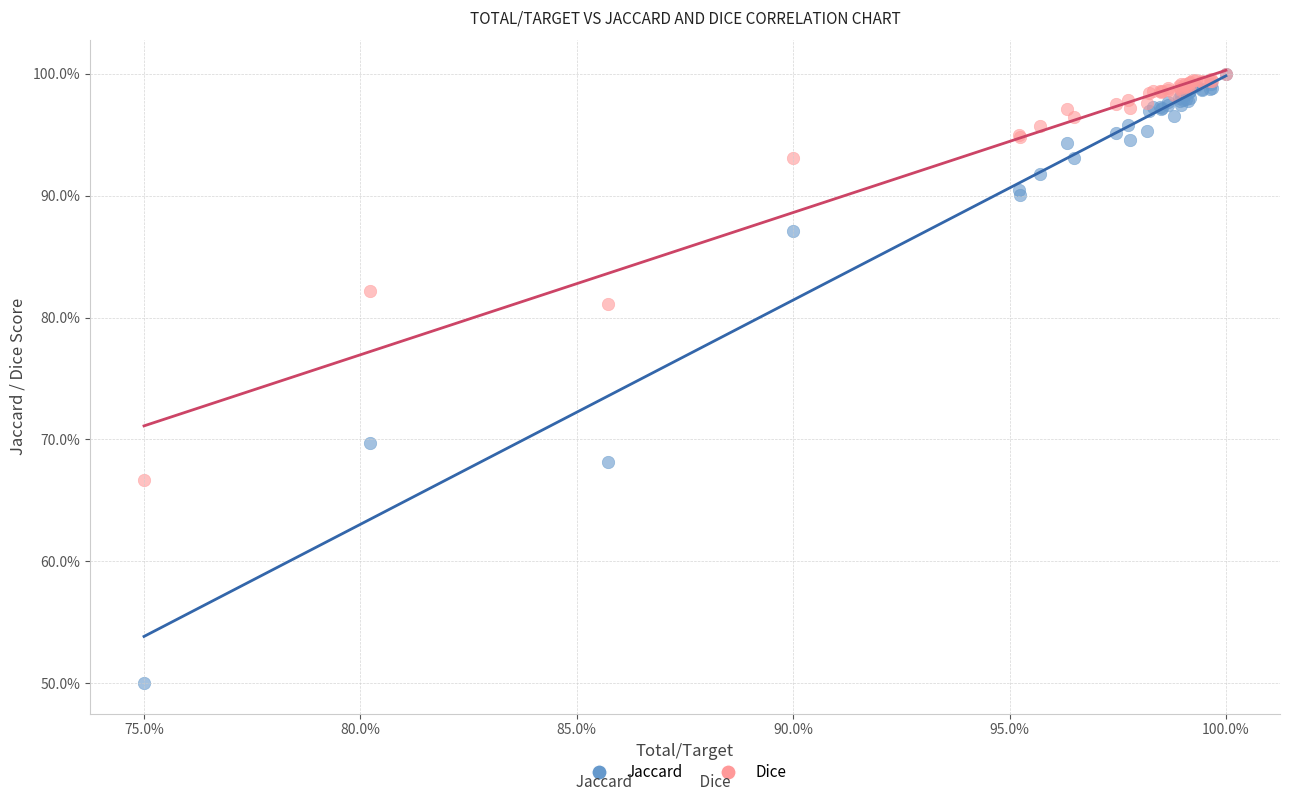

What are all the series names shown in the legend?

Jaccard, Dice